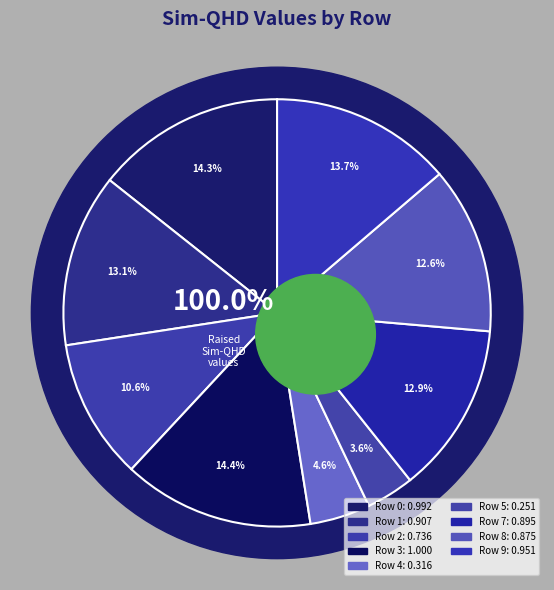

What percentage is the 2 slice, to the nearest percent?

11%